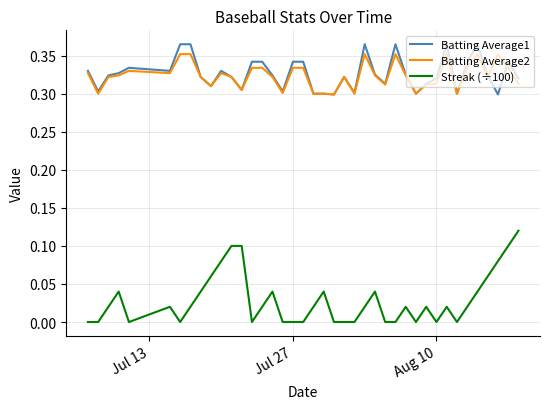

True or false: Batting Average1 and Streak (÷100) cross at least once.

False